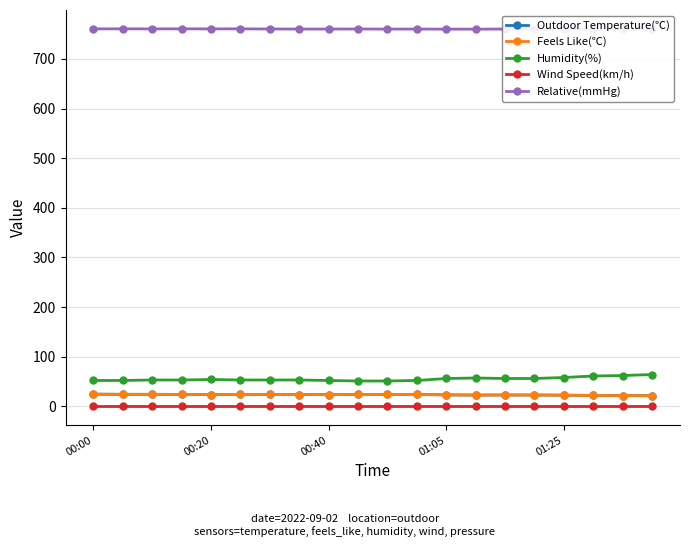

In Relative(mmHg), how many points are lower than both neighbors (excluding endpoints)?

3